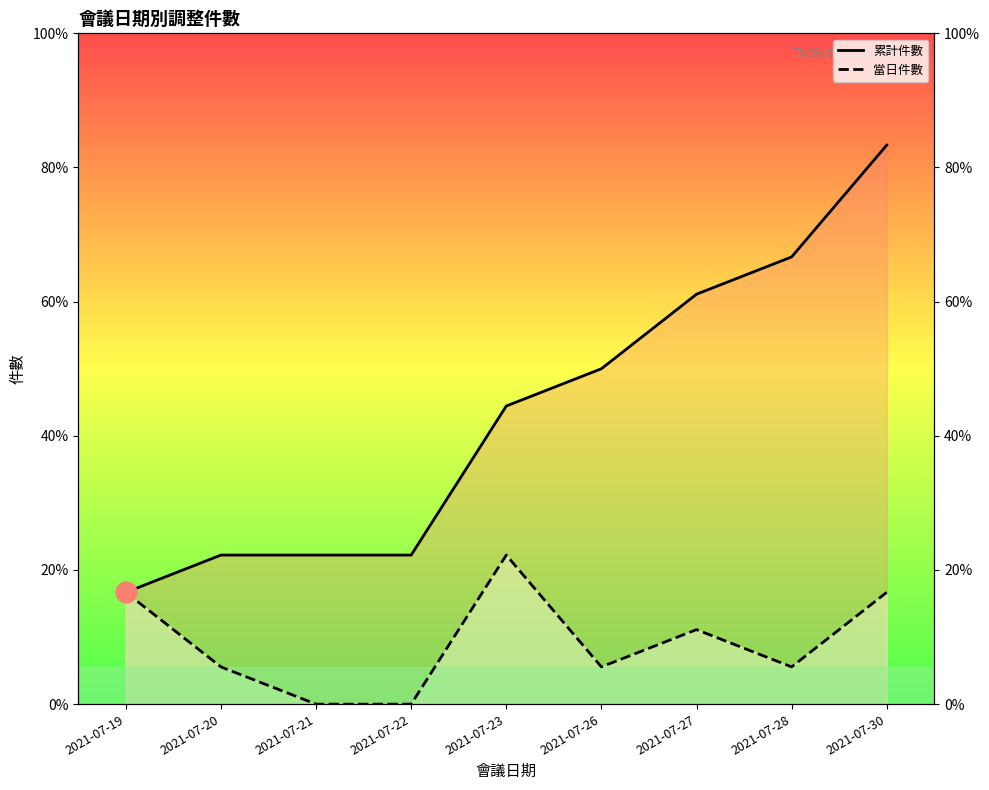

Where does the 累計件數 series first go above 8?

2021-07-26